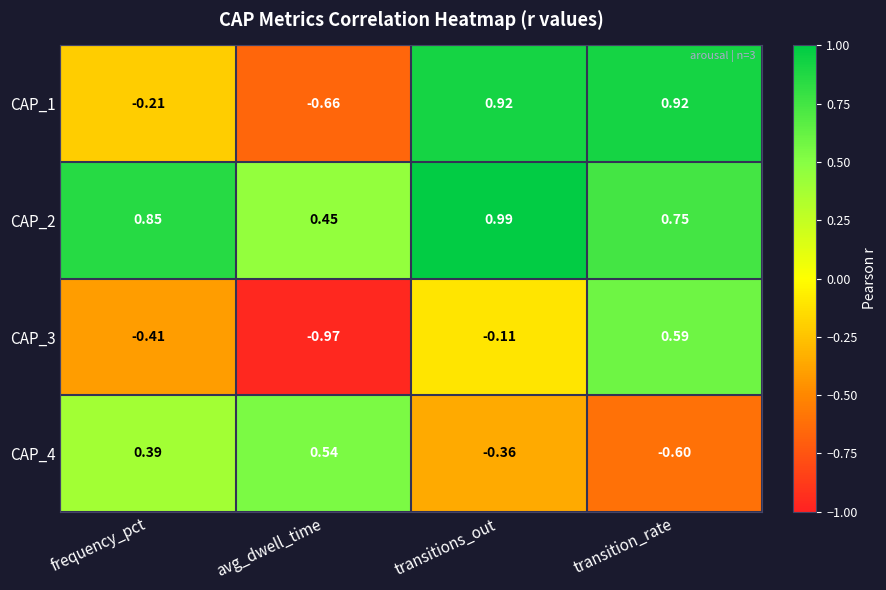

Where is CAP_4 nearest to the value 0?

transitions_out